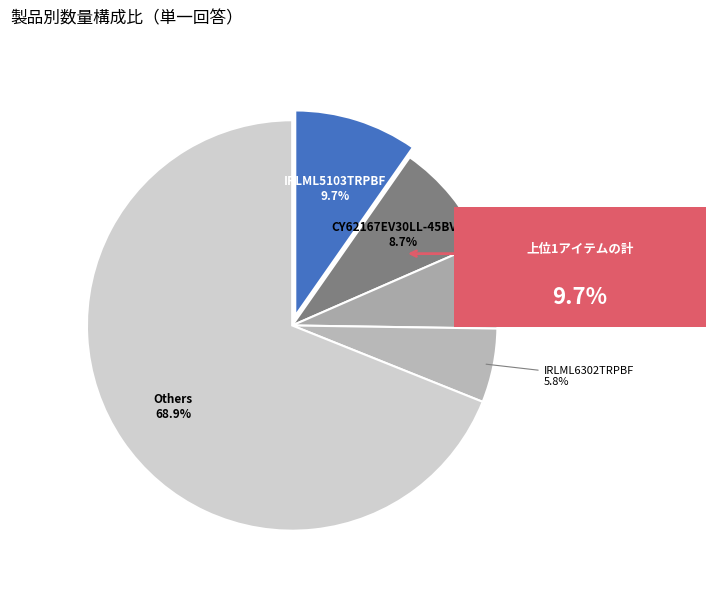

Which has a higher value, IRF7416TRPBF or IRLML5103TRPBF?

IRLML5103TRPBF